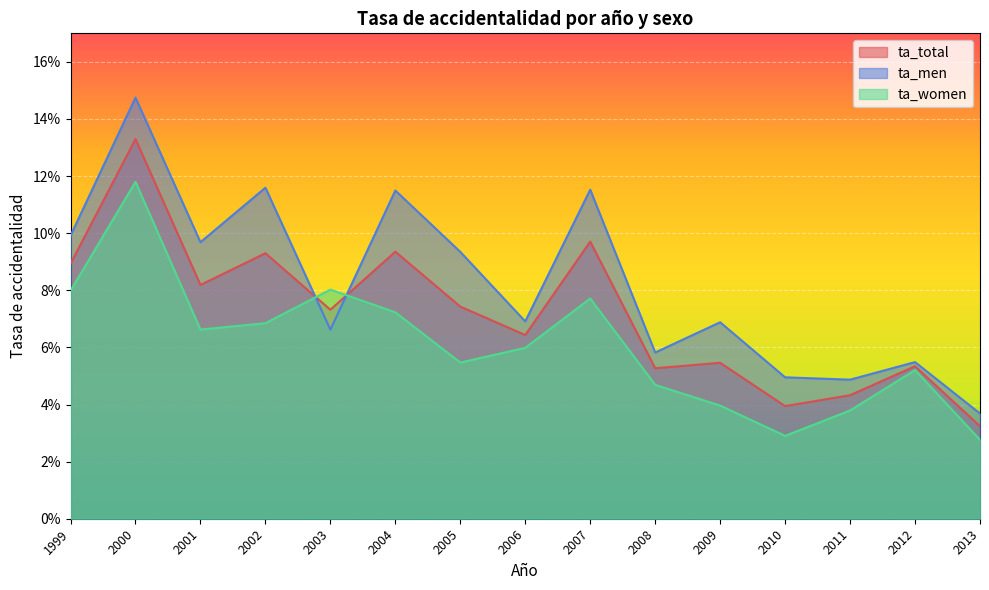

At which category does ta_men reach its first local peak?

2000